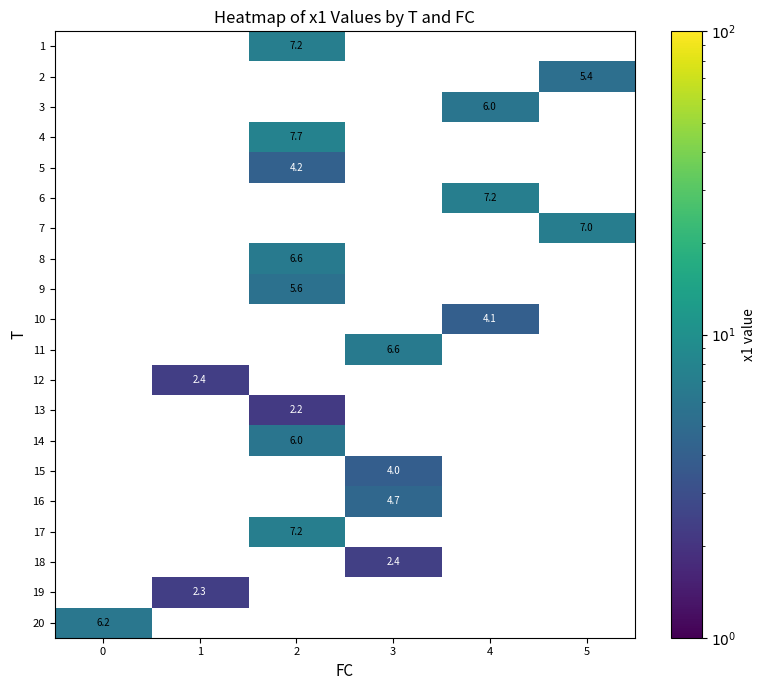

Is the value of 9 at 2 greater than the value of 19 at 1?

Yes